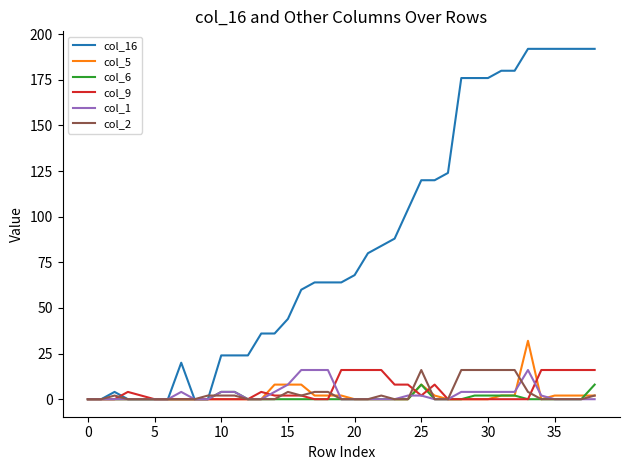

Which series has the largest total across all categories?

col_16